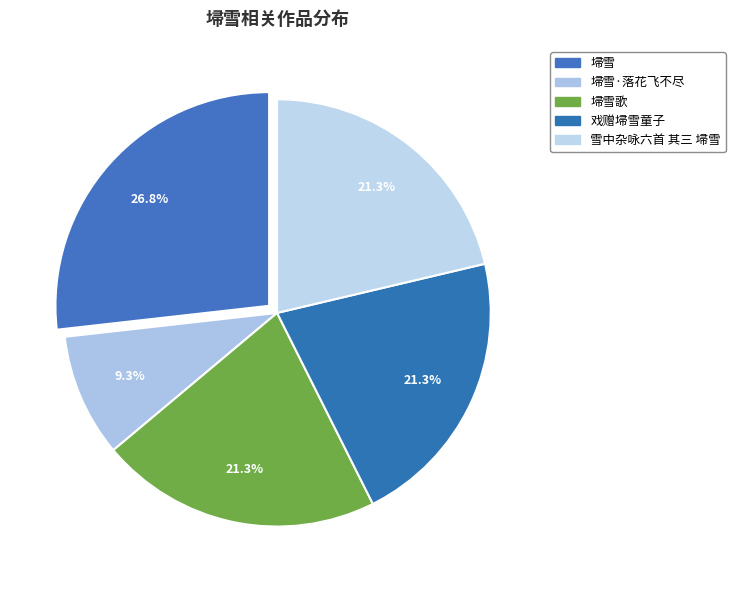

What is the largest slice in the pie chart?

埽雪